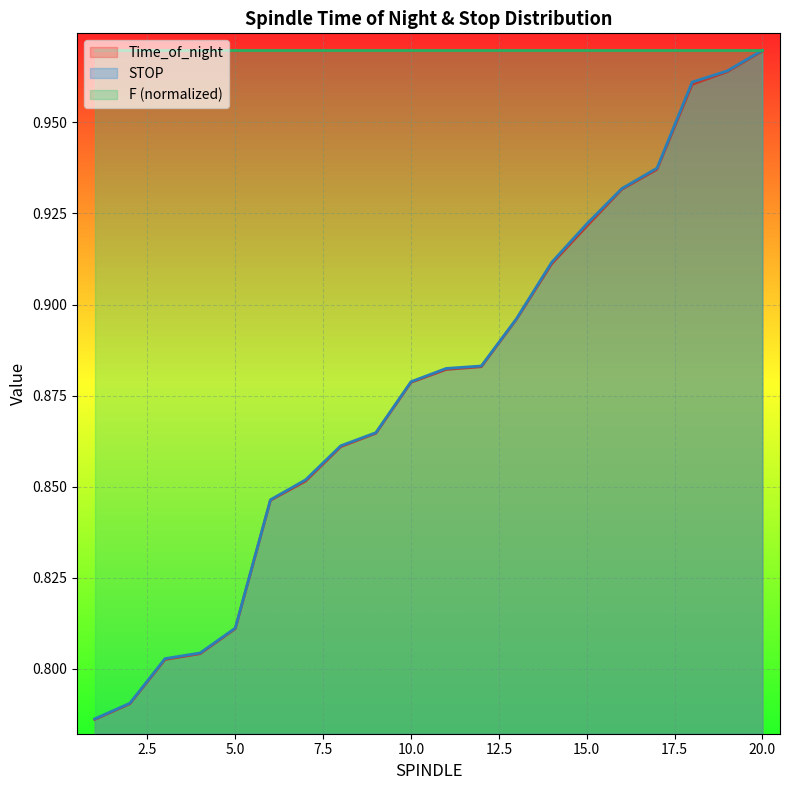

Which series has the largest range (max minus min)?

STOP